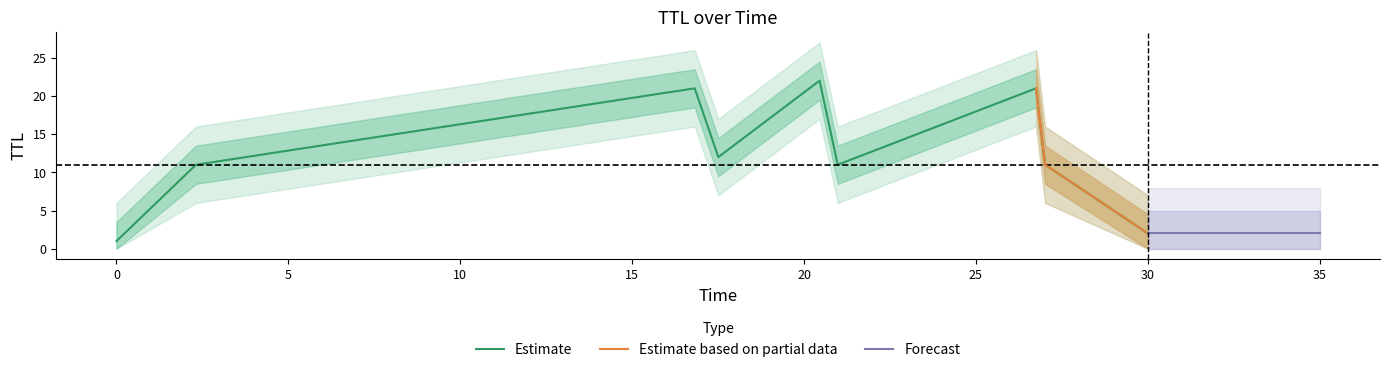

What is the highest value of the Estimate series?

22